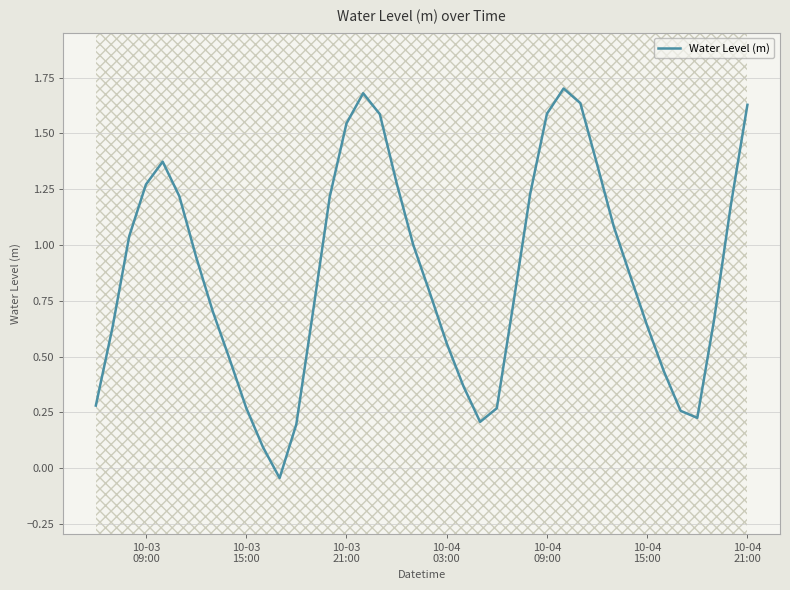

Reading left to right, what are all the values shown in this chart?

0.3	0.6	1.0	1.3	1.4	1.2	0.9	0.7	0.5	0.3	0.1	-0.0	0.2	0.7	1.2	1.5	1.7	1.6	1.3	1.0	0.8	0.6	0.4	0.2	0.3	0.7	1.2	1.6	1.7	1.6	1.4	1.1	0.9	0.6	0.4	0.3	0.2	0.7	1.2	1.6